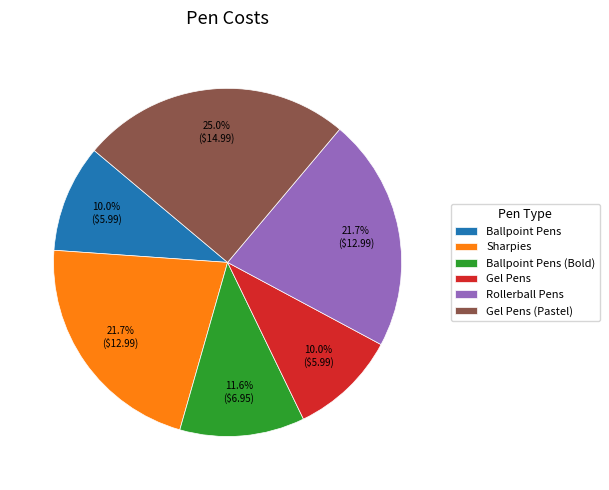

Does Gel Pens (Pastel) account for over 50% of the chart?

No